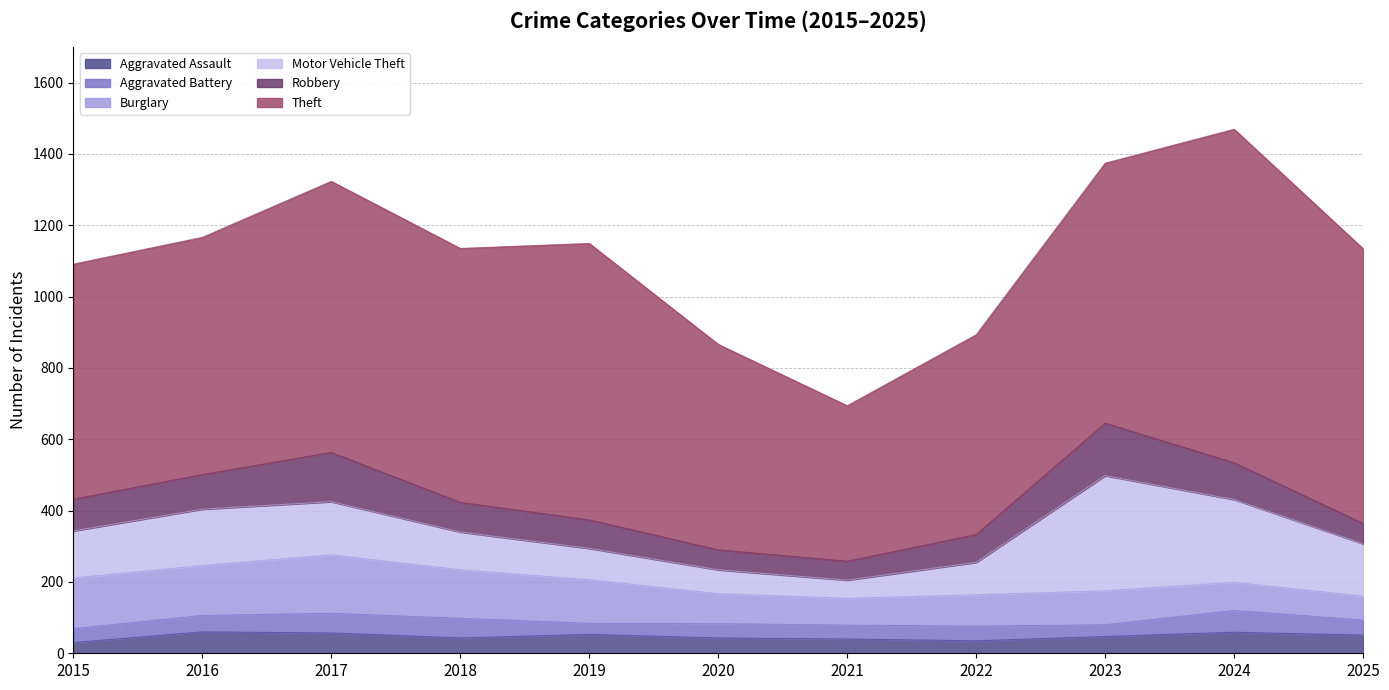

What is the minimum value shown in the chart?

30